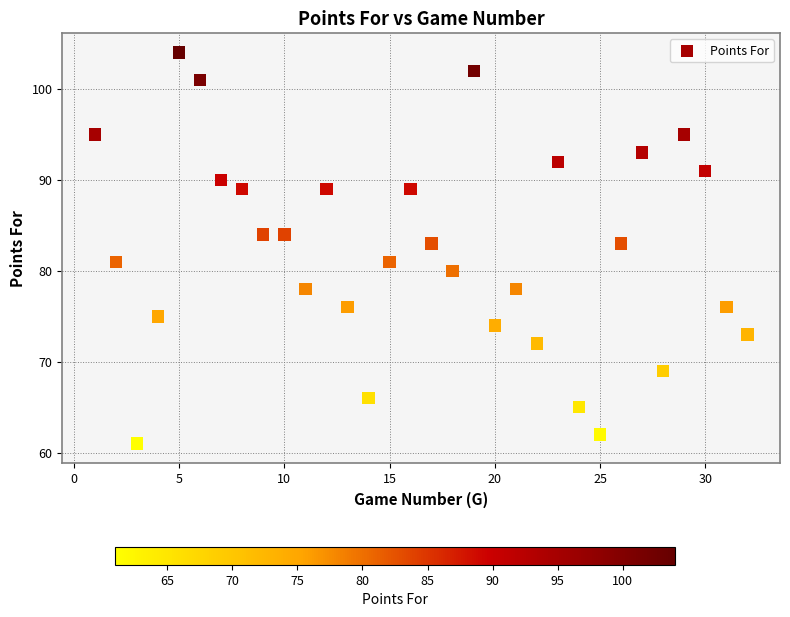

What is the range of X values (max minus min)?

31